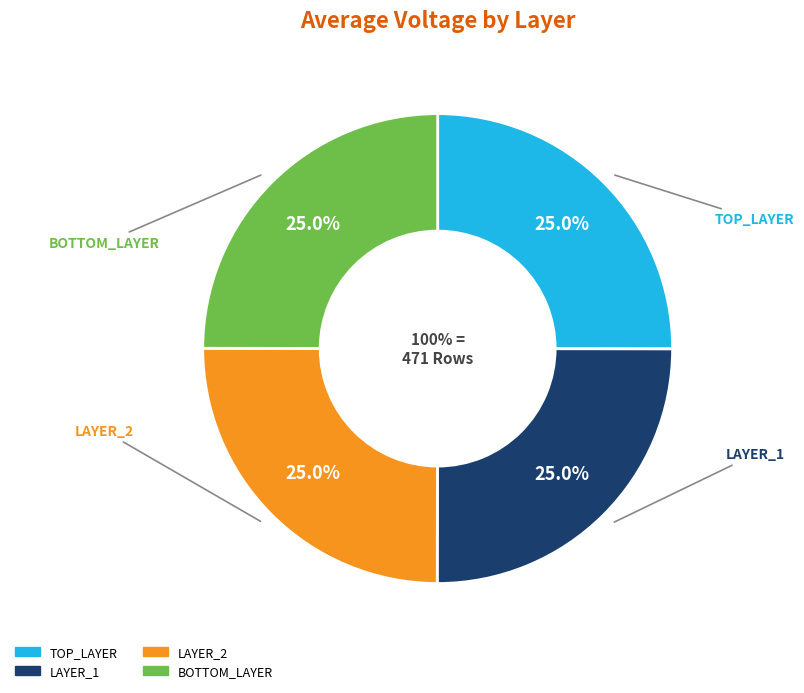

What is the largest slice in the pie chart?

TOP_LAYER